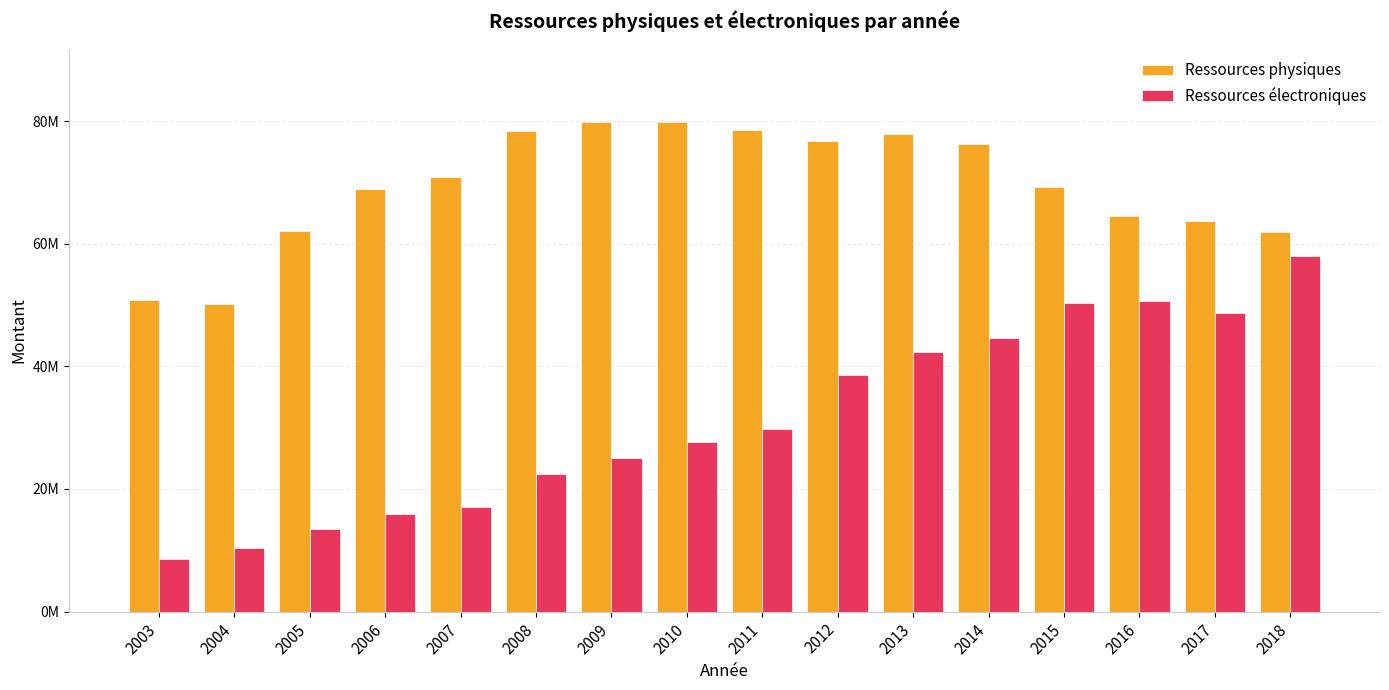

At how many categories does at least one series exceed 52989601?

14